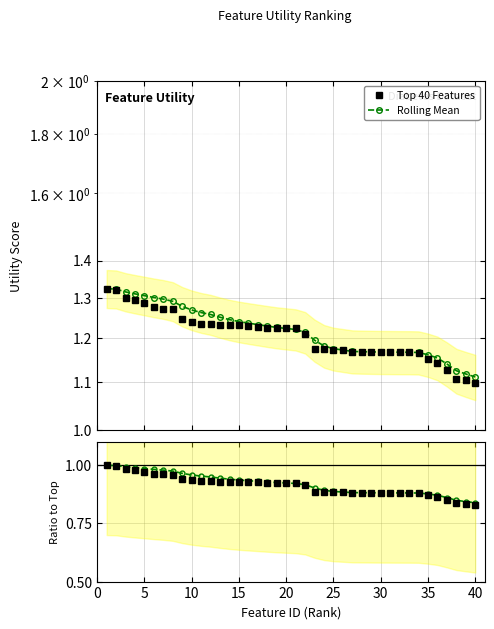

At how many categories does at least one series exceed 0?

40